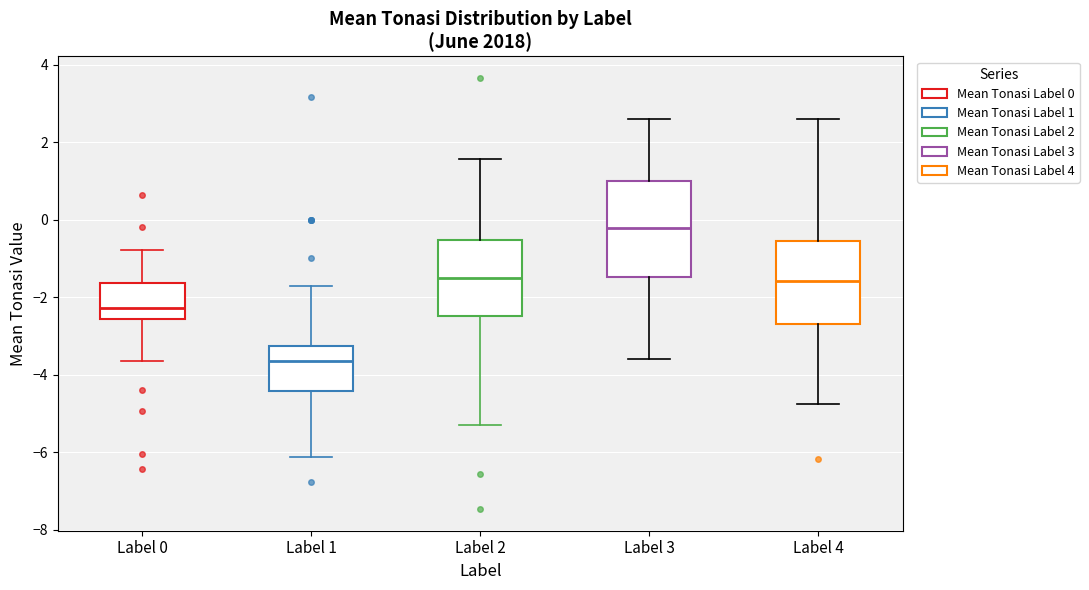

Where does the median line of the box for Label 1 sit on the y-axis? The values are not printed on the chart, so give them approximately, as read against the axis.

-3.6